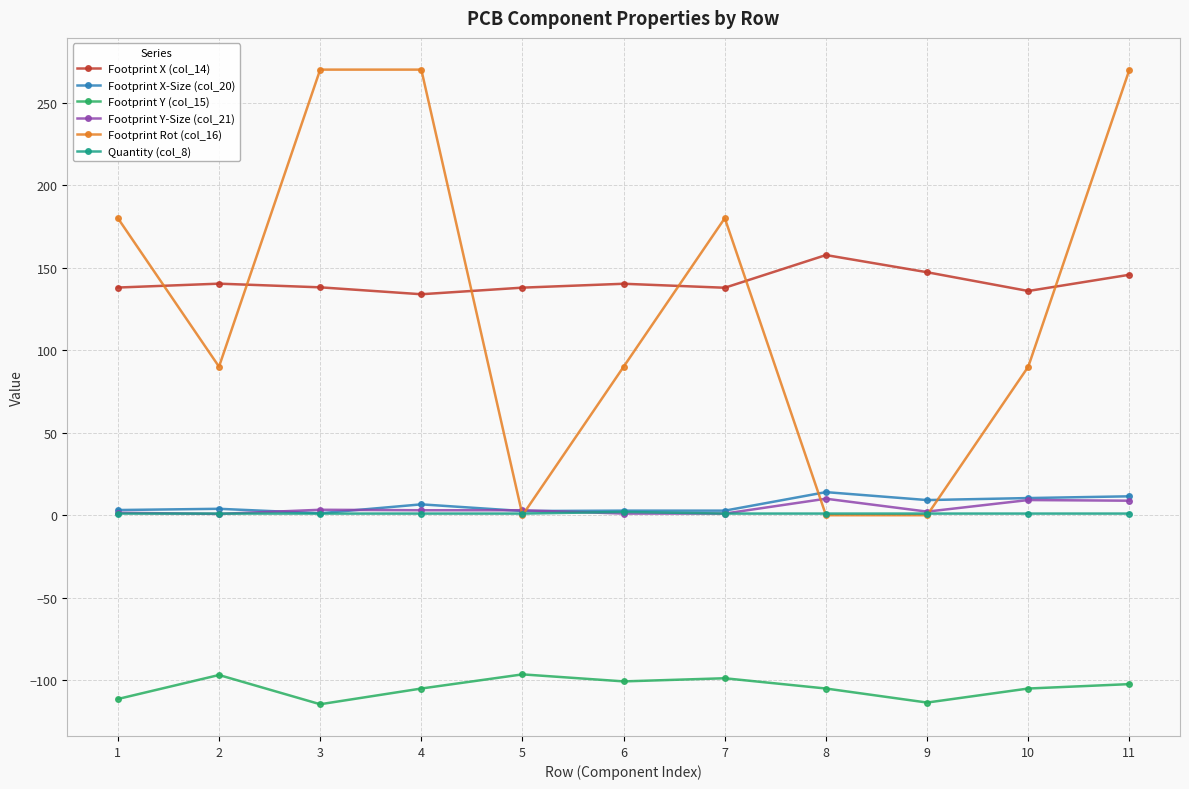

What is the smallest value displayed?

-114.5